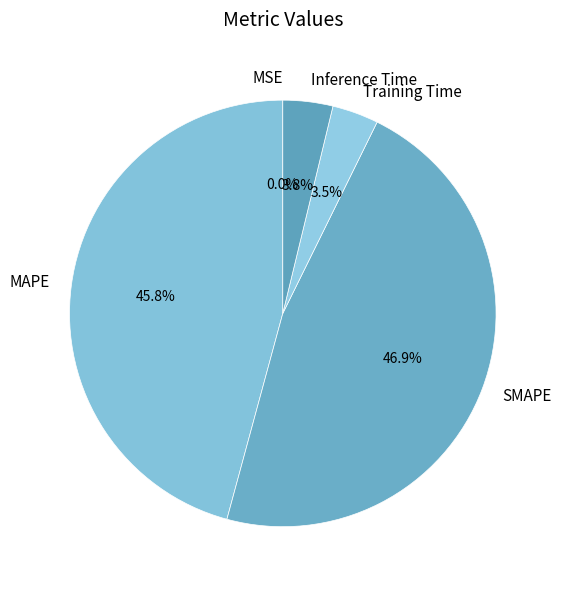

Between MAPE and Training Time, which is larger?

MAPE